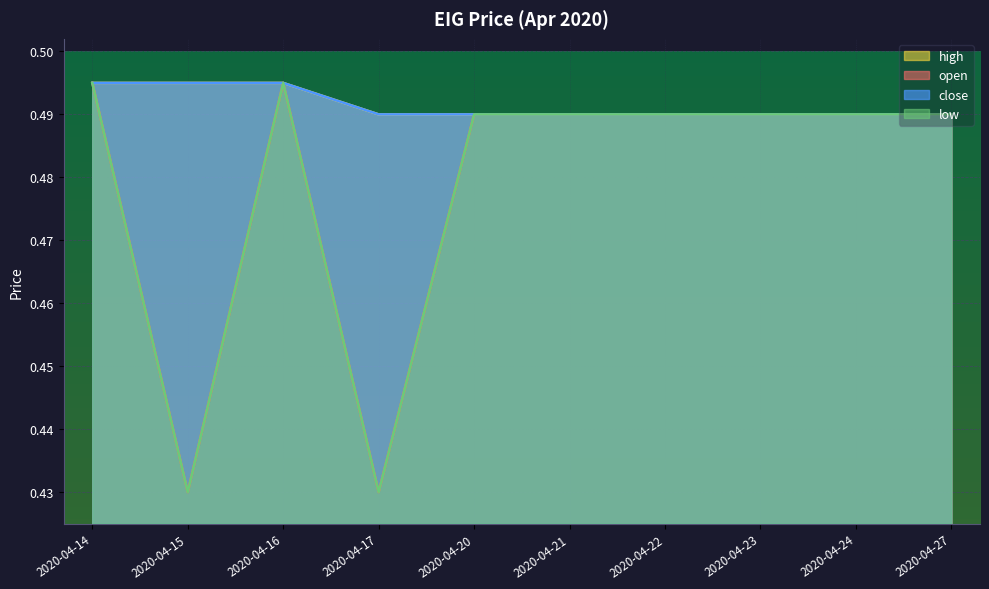

Reading right to left, what are all the values shown in this chart?

open: 0.5	0.5	0.5	0.5	0.5	0.5	0.4	0.5	0.4	0.5
high: 0.5	0.5	0.5	0.5	0.5	0.5	0.5	0.5	0.5	0.5
low: 0.5	0.5	0.5	0.5	0.5	0.5	0.4	0.5	0.4	0.5
close: 0.5	0.5	0.5	0.5	0.5	0.5	0.5	0.5	0.5	0.5